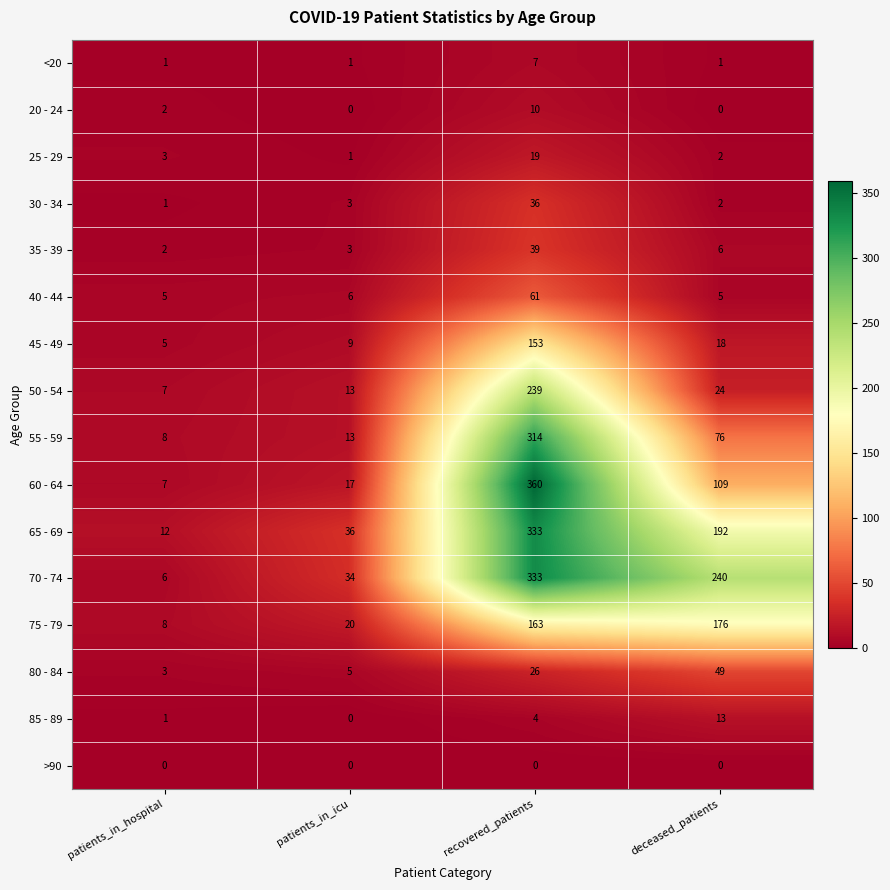

Count the number of categories in the chart.

4